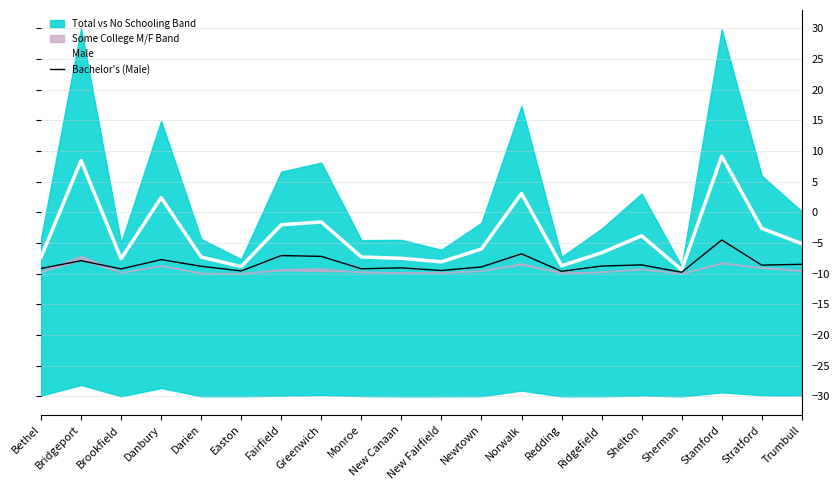

What is the label of the 13th point from the left?

Norwalk